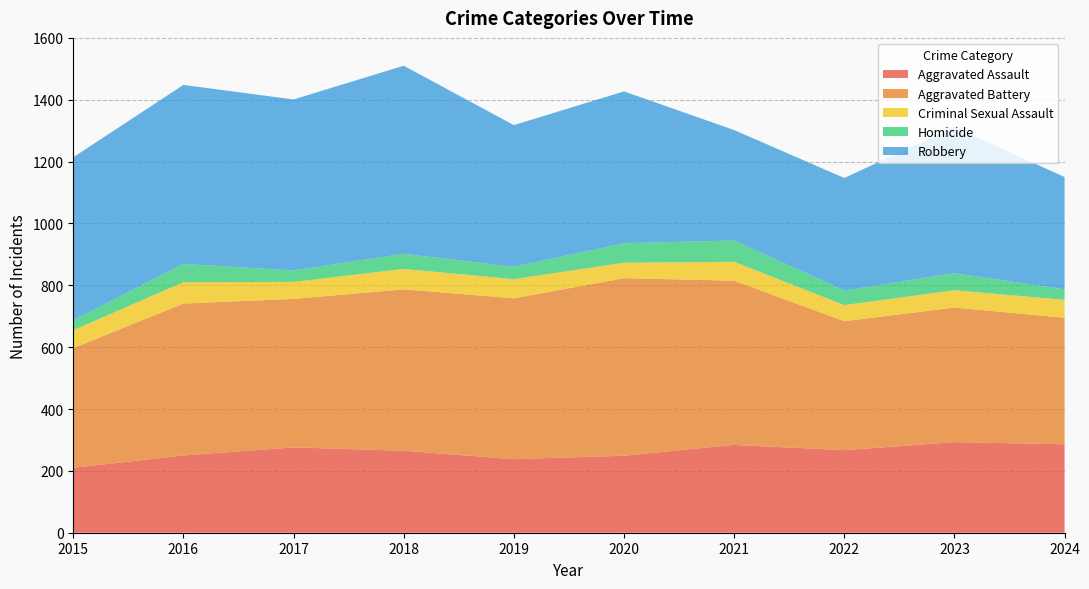

Reading left to right, extract all data points from this chart.

Aggravated Assault: 2015=210	2016=250	2017=276	2018=265	2019=238	2020=249	2021=284	2022=267	2023=293	2024=286
Aggravated Battery: 2015=387	2016=491	2017=480	2018=522	2019=520	2020=574	2021=531	2022=417	2023=435	2024=409
Criminal Sexual Assault: 2015=58	2016=69	2017=55	2018=66	2019=62	2020=50	2021=61	2022=52	2023=56	2024=58
Homicide: 2015=32	2016=59	2017=37	2018=49	2019=40	2020=63	2021=69	2022=47	2023=55	2024=34
Robbery: 2015=527	2016=579	2017=553	2018=608	2019=458	2020=491	2021=357	2022=364	2023=473	2024=363